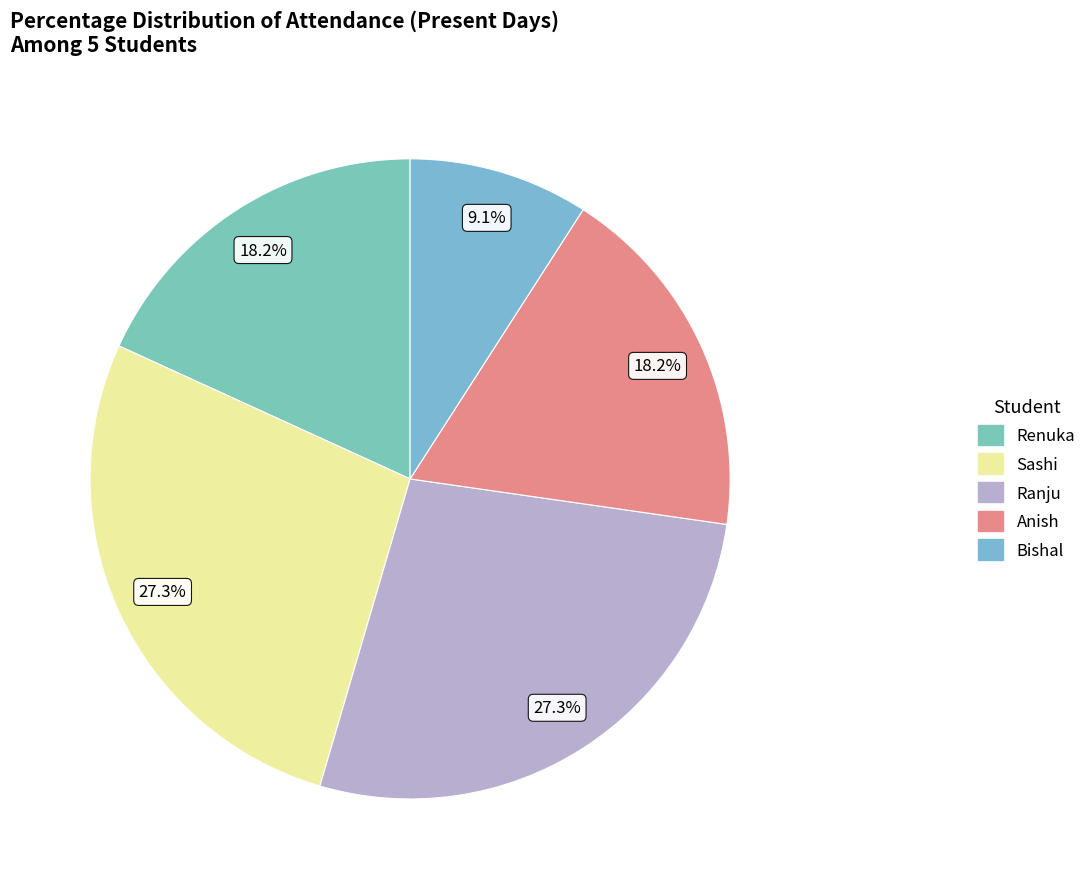

Count the number of slices in the pie.

5